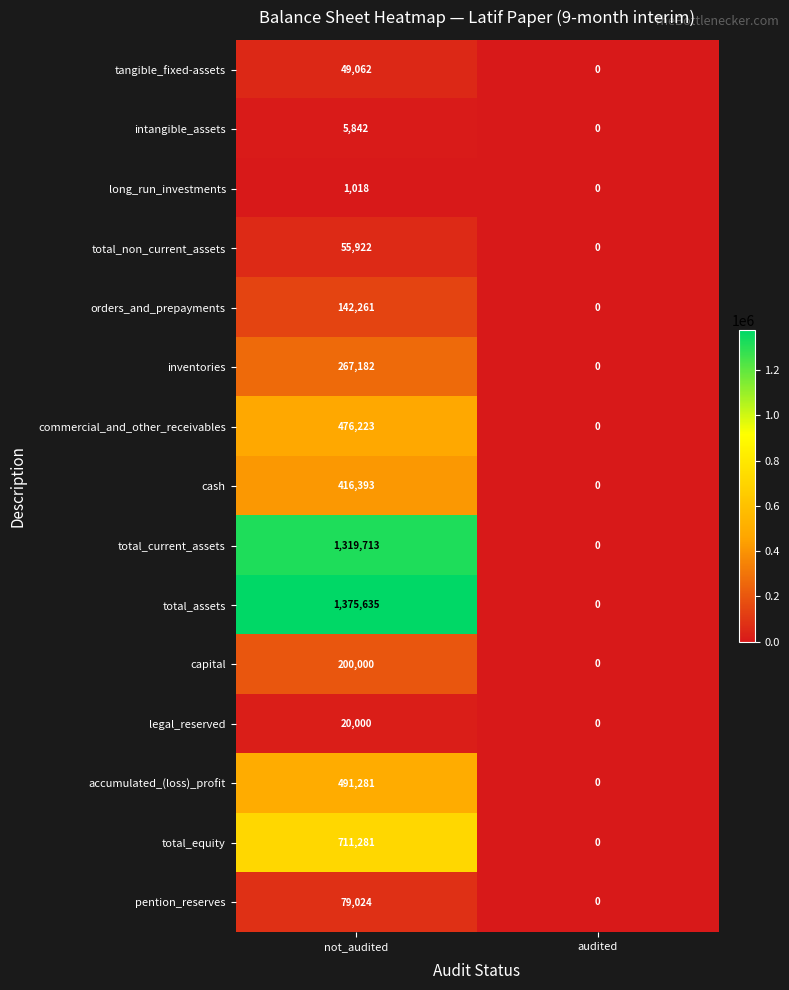

Reading left to right, list all the values displayed in this chart.

tangible_fixed-assets: 49062	0
intangible_assets: 5842	0
long_run_investments: 1018	0
total_non_current_assets: 55922	0
orders_and_prepayments: 142261	0
inventories: 267182	0
commercial_and_other_receivables: 476223	0
cash: 416393	0
total_current_assets: 1319713	0
total_assets: 1375635	0
capital: 200000	0
legal_reserved: 20000	0
accumulated_(loss)_profit: 491281	0
total_equity: 711281	0
pention_reserves: 79024	0